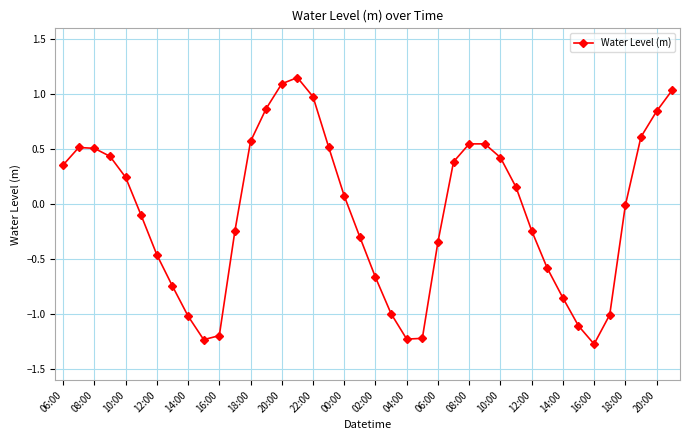

How many interior local peaks (higher than both neighbors) does the data have?

3